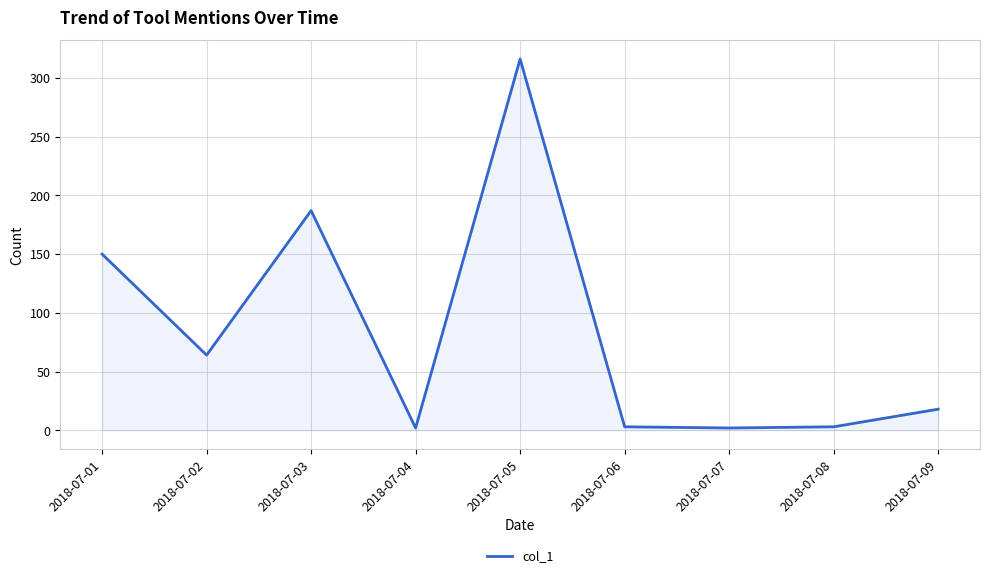

Where is the data nearest to the value 159?

2018-07-01